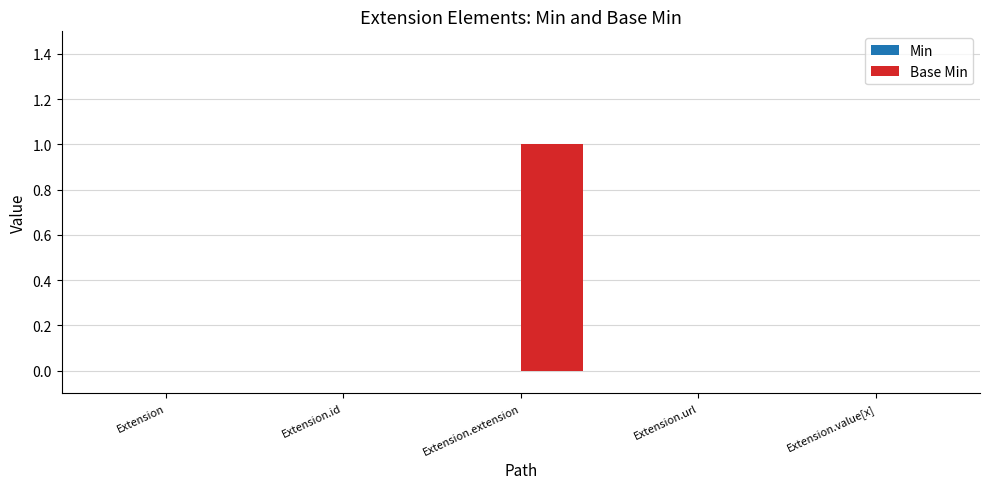

Reading left to right, list all the values displayed in this chart.

Extension=0	Extension.id=0	Extension.extension=1	Extension.url=0	Extension.value[x]=0